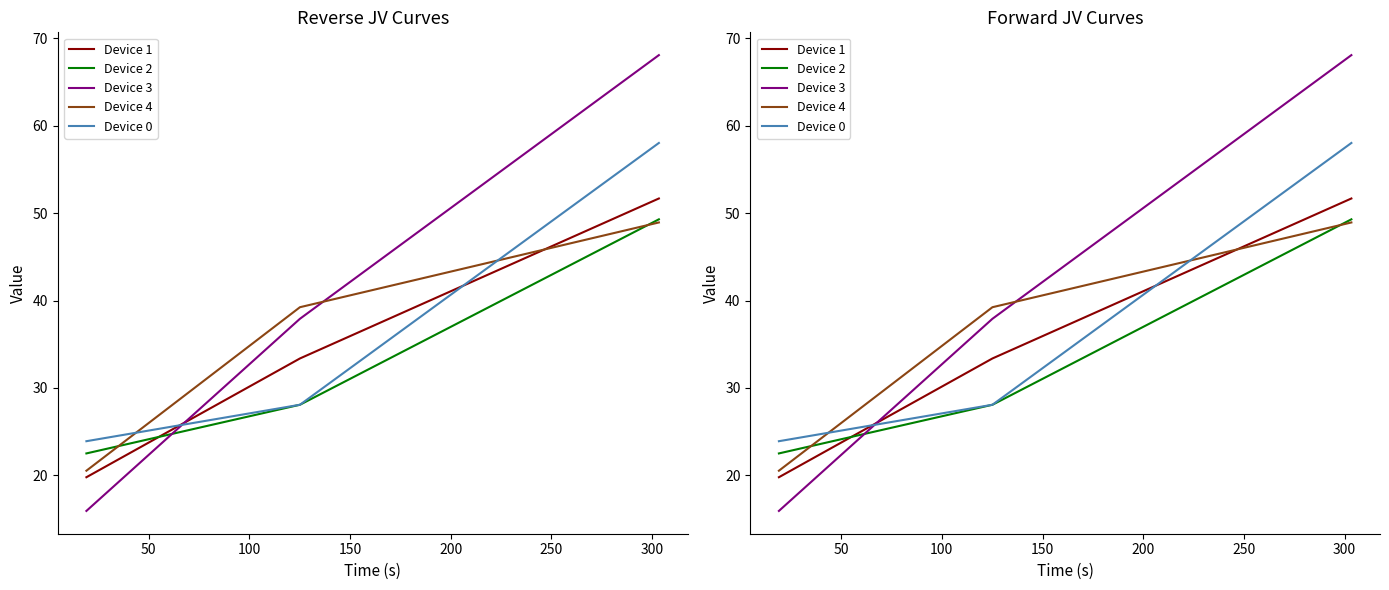

Which series has the widest spread of values?

Device 3